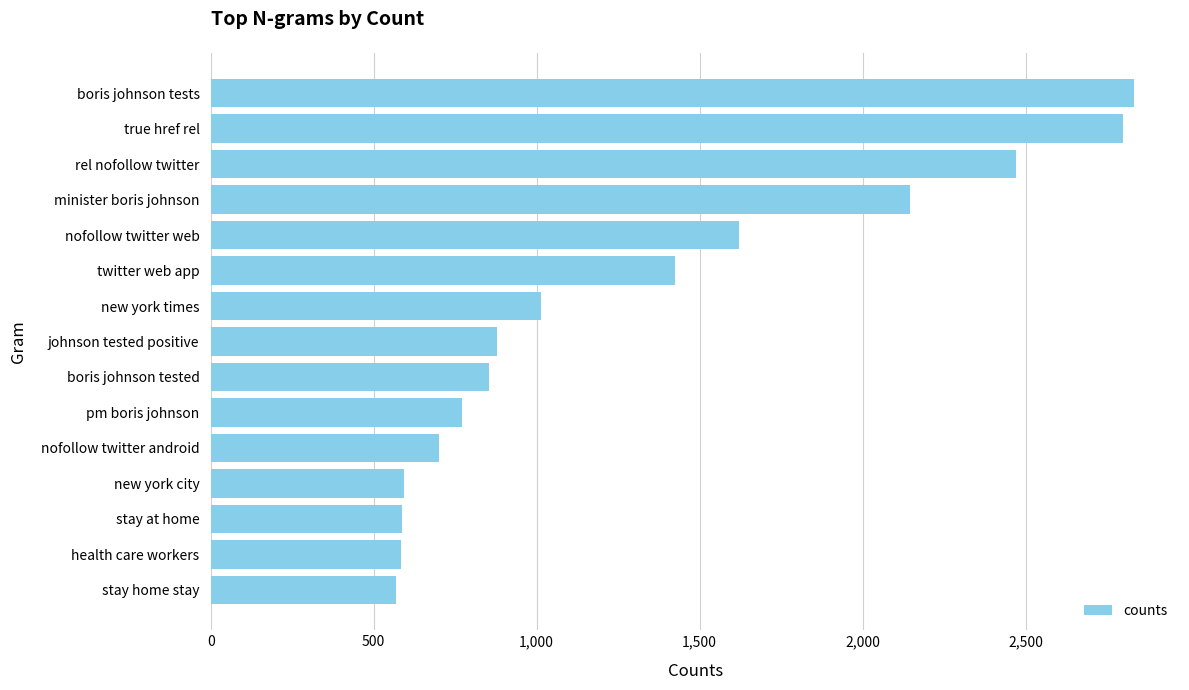

What is the label of the 9th bar from the top?

boris johnson tested